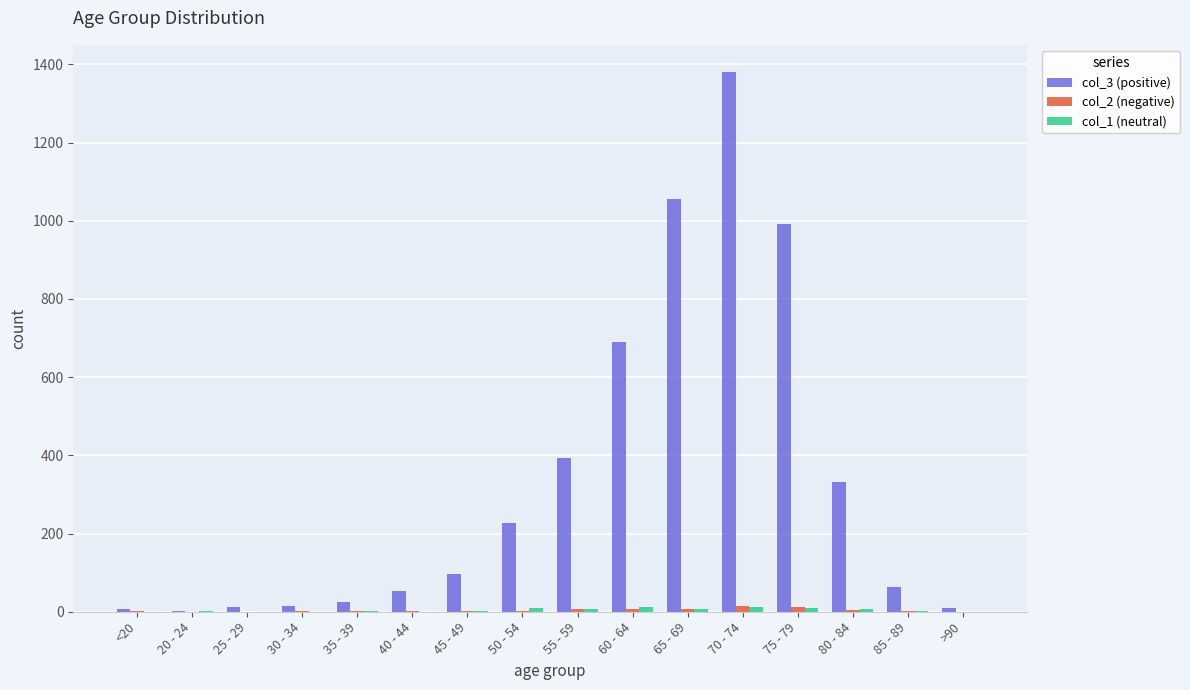

True or false: col_3 (positive) has a value of 460 at 70 - 74.

False